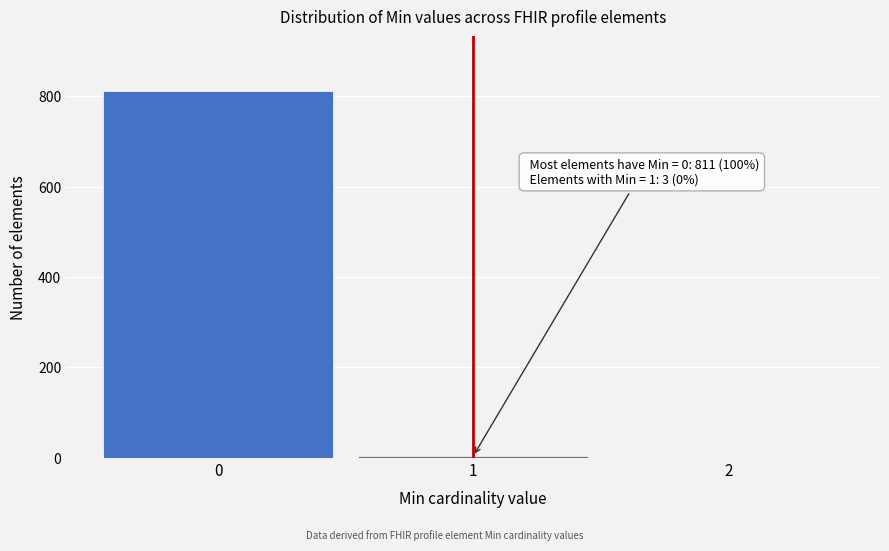

What is the sum of all values?

814